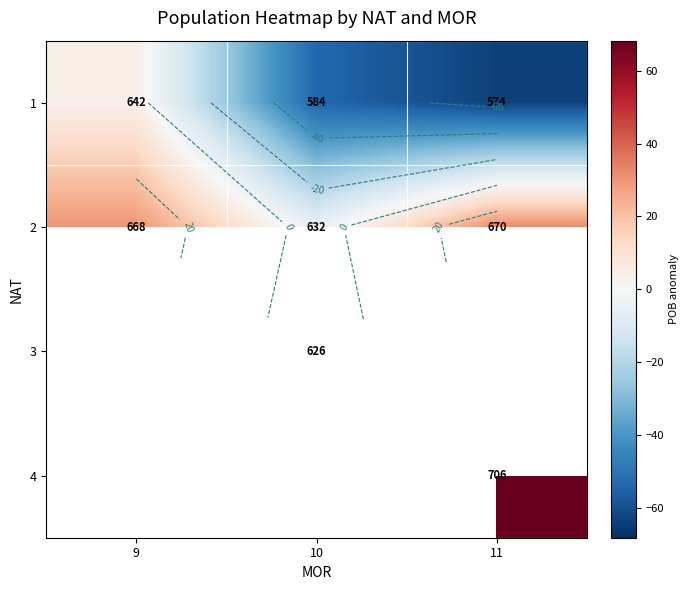

What is the minimum value shown in the chart?

-63.8